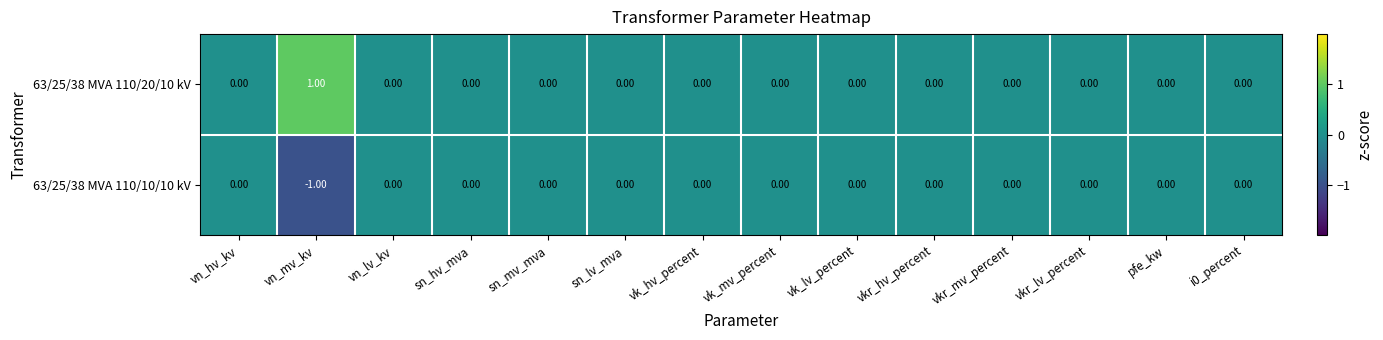

Which category has the lowest value in the 63/25/38 MVA 110/10/10 kV series?

vn_mv_kv